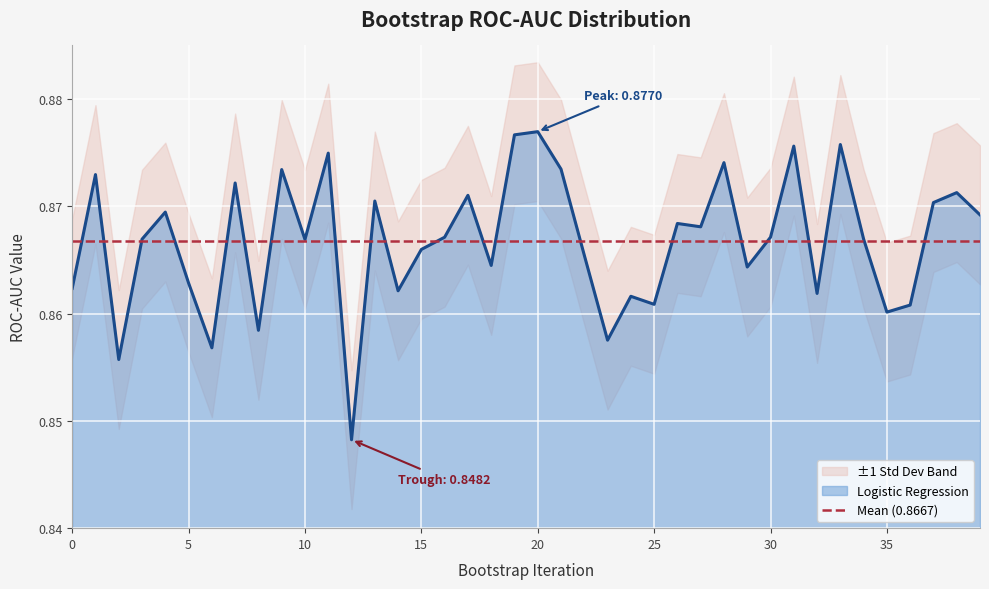

How many lines are shown in the chart?

1